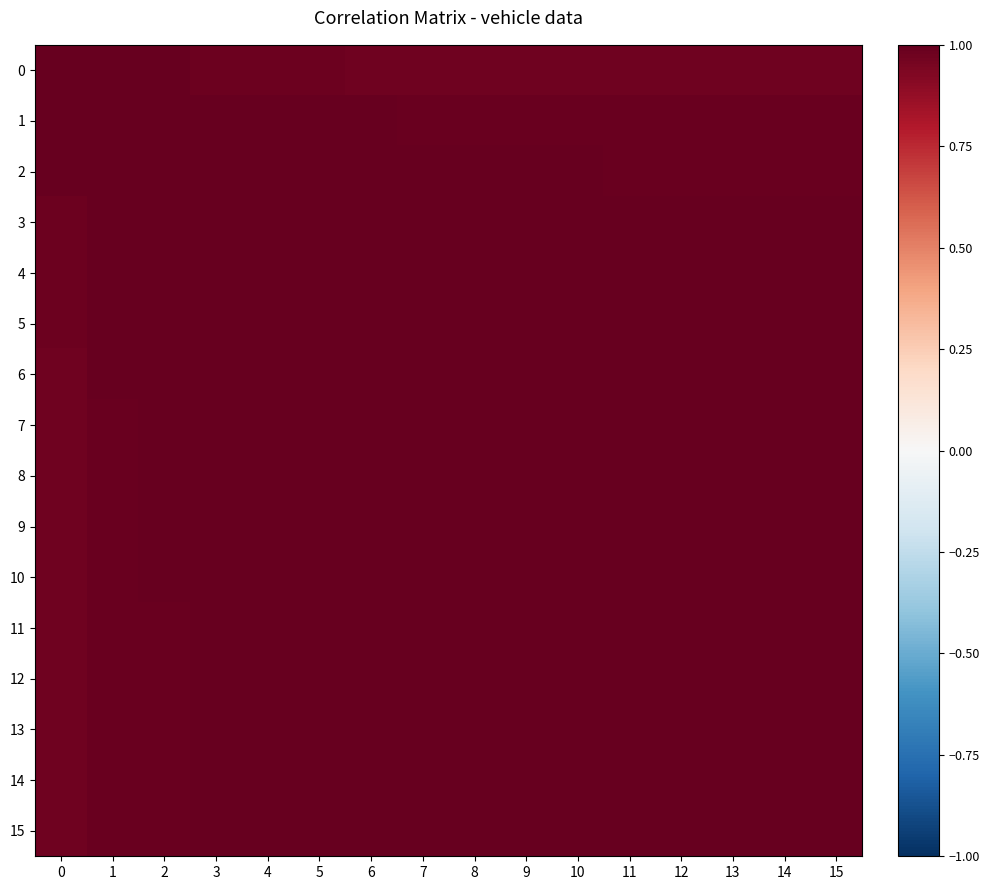

Reading left to right, transcribe all the data shown in this chart.

0: 0=1.0	1=1.0	2=1.0	3=1.0	4=1.0	5=1.0	6=1.0	7=1.0	8=1.0	9=1.0	10=1.0	11=1.0	12=1.0	13=1.0	14=1.0	15=1.0
1: 0=1.0	1=1.0	2=1.0	3=1.0	4=1.0	5=1.0	6=1.0	7=1.0	8=1.0	9=1.0	10=1.0	11=1.0	12=1.0	13=1.0	14=1.0	15=1.0
2: 0=1.0	1=1.0	2=1.0	3=1.0	4=1.0	5=1.0	6=1.0	7=1.0	8=1.0	9=1.0	10=1.0	11=1.0	12=1.0	13=1.0	14=1.0	15=1.0
3: 0=1.0	1=1.0	2=1.0	3=1.0	4=1.0	5=1.0	6=1.0	7=1.0	8=1.0	9=1.0	10=1.0	11=1.0	12=1.0	13=1.0	14=1.0	15=1.0
4: 0=1.0	1=1.0	2=1.0	3=1.0	4=1.0	5=1.0	6=1.0	7=1.0	8=1.0	9=1.0	10=1.0	11=1.0	12=1.0	13=1.0	14=1.0	15=1.0
5: 0=1.0	1=1.0	2=1.0	3=1.0	4=1.0	5=1.0	6=1.0	7=1.0	8=1.0	9=1.0	10=1.0	11=1.0	12=1.0	13=1.0	14=1.0	15=1.0
6: 0=1.0	1=1.0	2=1.0	3=1.0	4=1.0	5=1.0	6=1.0	7=1.0	8=1.0	9=1.0	10=1.0	11=1.0	12=1.0	13=1.0	14=1.0	15=1.0
7: 0=1.0	1=1.0	2=1.0	3=1.0	4=1.0	5=1.0	6=1.0	7=1.0	8=1.0	9=1.0	10=1.0	11=1.0	12=1.0	13=1.0	14=1.0	15=1.0
8: 0=1.0	1=1.0	2=1.0	3=1.0	4=1.0	5=1.0	6=1.0	7=1.0	8=1.0	9=1.0	10=1.0	11=1.0	12=1.0	13=1.0	14=1.0	15=1.0
9: 0=1.0	1=1.0	2=1.0	3=1.0	4=1.0	5=1.0	6=1.0	7=1.0	8=1.0	9=1.0	10=1.0	11=1.0	12=1.0	13=1.0	14=1.0	15=1.0
10: 0=1.0	1=1.0	2=1.0	3=1.0	4=1.0	5=1.0	6=1.0	7=1.0	8=1.0	9=1.0	10=1.0	11=1.0	12=1.0	13=1.0	14=1.0	15=1.0
11: 0=1.0	1=1.0	2=1.0	3=1.0	4=1.0	5=1.0	6=1.0	7=1.0	8=1.0	9=1.0	10=1.0	11=1.0	12=1.0	13=1.0	14=1.0	15=1.0
12: 0=1.0	1=1.0	2=1.0	3=1.0	4=1.0	5=1.0	6=1.0	7=1.0	8=1.0	9=1.0	10=1.0	11=1.0	12=1.0	13=1.0	14=1.0	15=1.0
13: 0=1.0	1=1.0	2=1.0	3=1.0	4=1.0	5=1.0	6=1.0	7=1.0	8=1.0	9=1.0	10=1.0	11=1.0	12=1.0	13=1.0	14=1.0	15=1.0
14: 0=1.0	1=1.0	2=1.0	3=1.0	4=1.0	5=1.0	6=1.0	7=1.0	8=1.0	9=1.0	10=1.0	11=1.0	12=1.0	13=1.0	14=1.0	15=1.0
15: 0=1.0	1=1.0	2=1.0	3=1.0	4=1.0	5=1.0	6=1.0	7=1.0	8=1.0	9=1.0	10=1.0	11=1.0	12=1.0	13=1.0	14=1.0	15=1.0